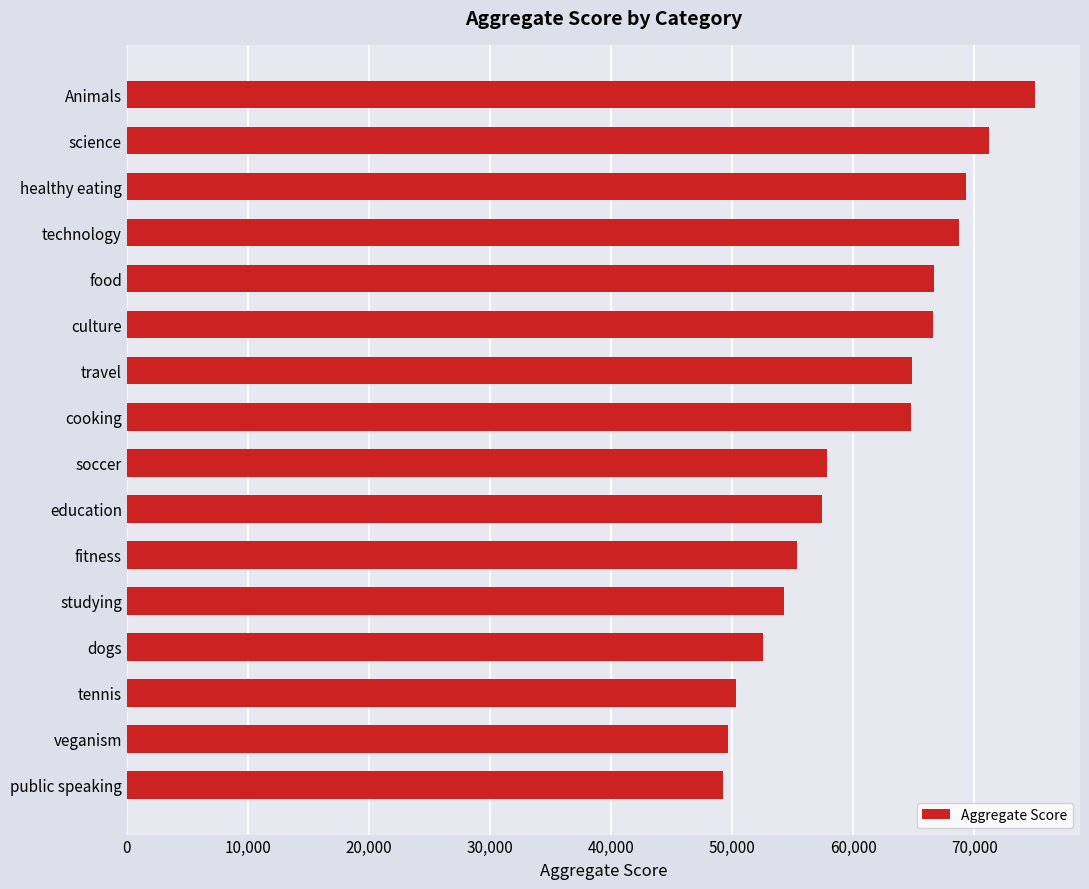

Between cooking and Animals, which is larger?

Animals